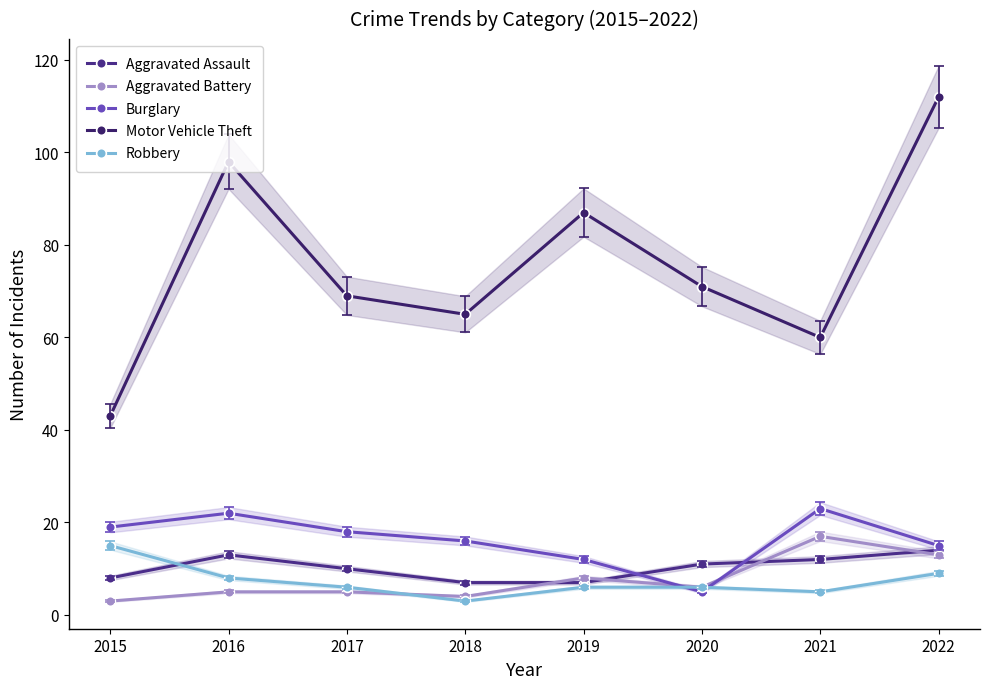

Which has a higher value, 2019 or 2017?

2017